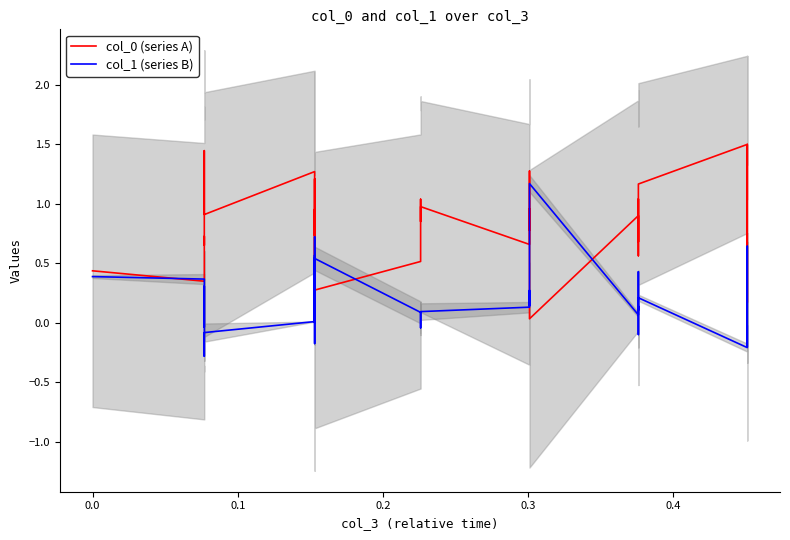

What are all the series names shown in the legend?

col_0 (series A), col_1 (series B)